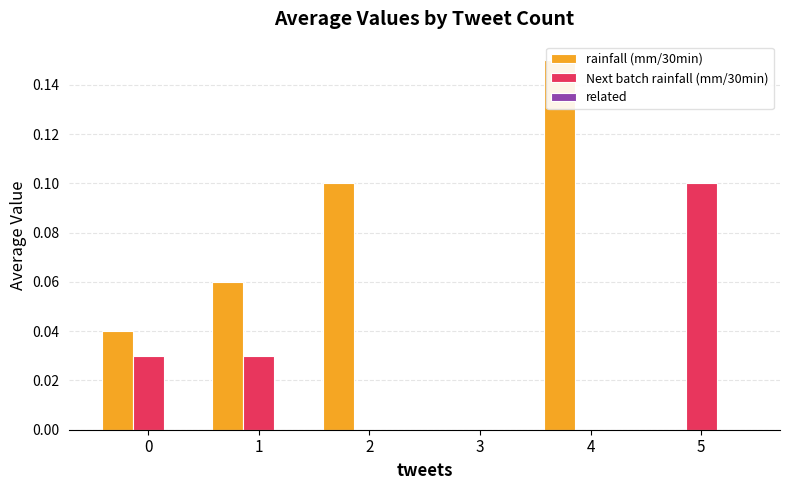

How many bars are there in each group?

3